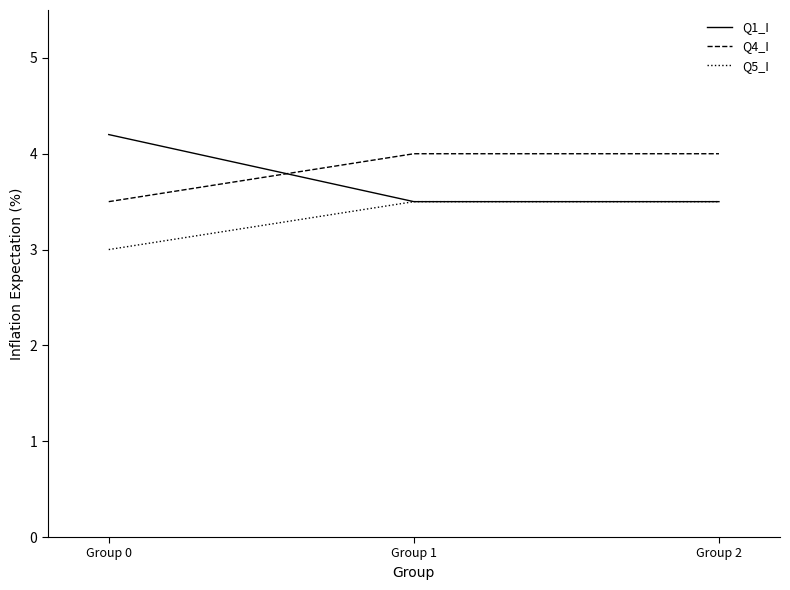

Reading right to left, extract all data points from this chart.

Q1_I: Group 2=3.5	Group 1=3.5	Group 0=4.2
Q4_I: Group 2=4.0	Group 1=4.0	Group 0=3.5
Q5_I: Group 2=3.5	Group 1=3.5	Group 0=3.0